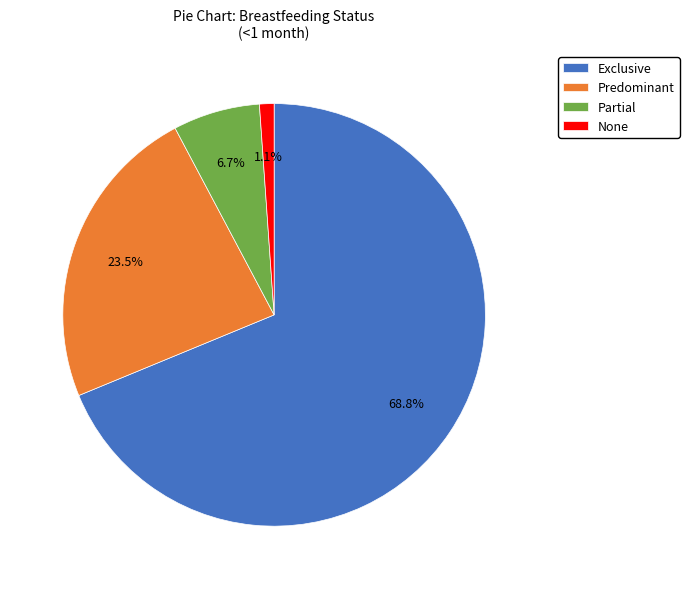

Which slice is the smallest?

None